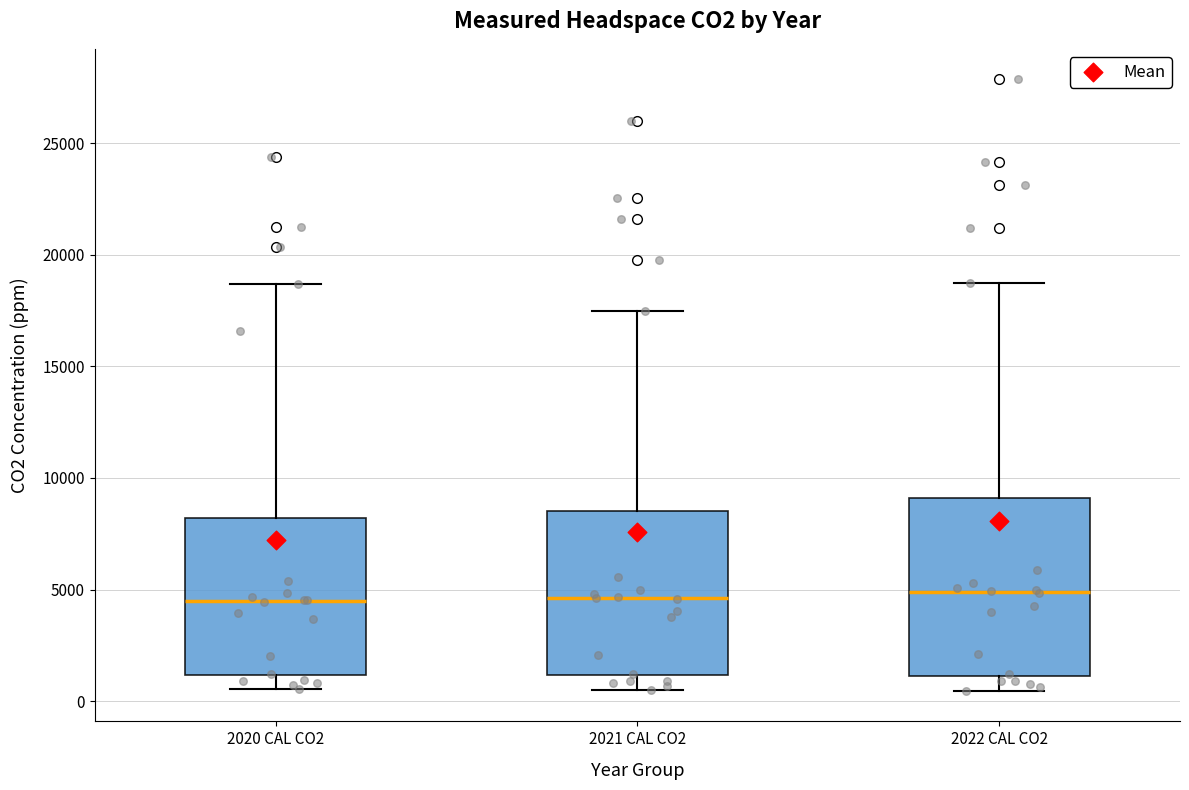

Reading left to right, transcribe this box plot: for each box, give where its median line is, the range the box spans, and where its two whiskers end, as read against the y-axis. The values are not printed on the chart, so give them approximately, as read against the axis.

2020 CAL CO2: median 4500, box 1000 to 8000, whiskers 500 to 18500
2021 CAL CO2: median 4500, box 1000 to 8500, whiskers 500 to 17500
2022 CAL CO2: median 5000, box 1000 to 9000, whiskers 500 to 18500